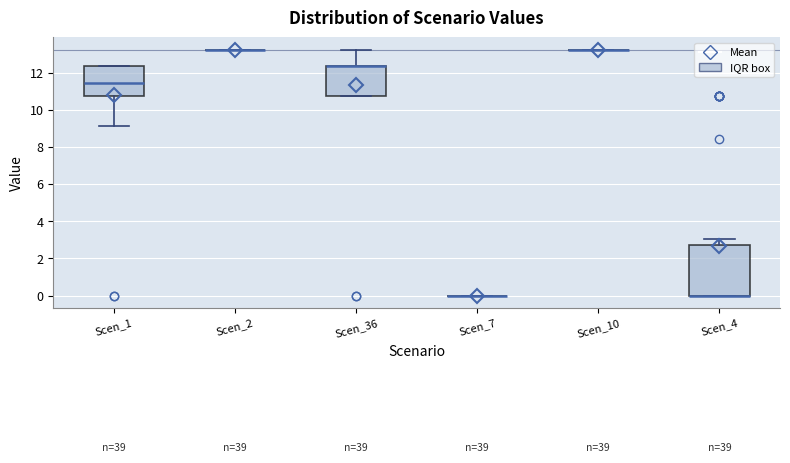

Reading left to right, transcribe this box plot: for each box, give where its median line is, the range the box spans, and where its two whiskers end, as read against the y-axis. The values are not printed on the chart, so give them approximately, as read against the axis.

Scen_1: median 11.4, box 10.8 to 12.4, whiskers 9.2 to 12.4
Scen_2: box collapsed to a line at 13.2, whiskers 13.2 to 13.2
Scen_36: median 12.4 (drawn on the box's upper edge), box 10.8 to 12.4, whiskers 10.8 to 13.2
Scen_7: box collapsed to a line at 0.0, whiskers 0.0 to 0.0
Scen_10: box collapsed to a line at 13.2, whiskers 13.2 to 13.2
Scen_4: median 0.0 (drawn on the box's lower edge), box 0.0 to 2.8, whiskers 0.0 to 3.0